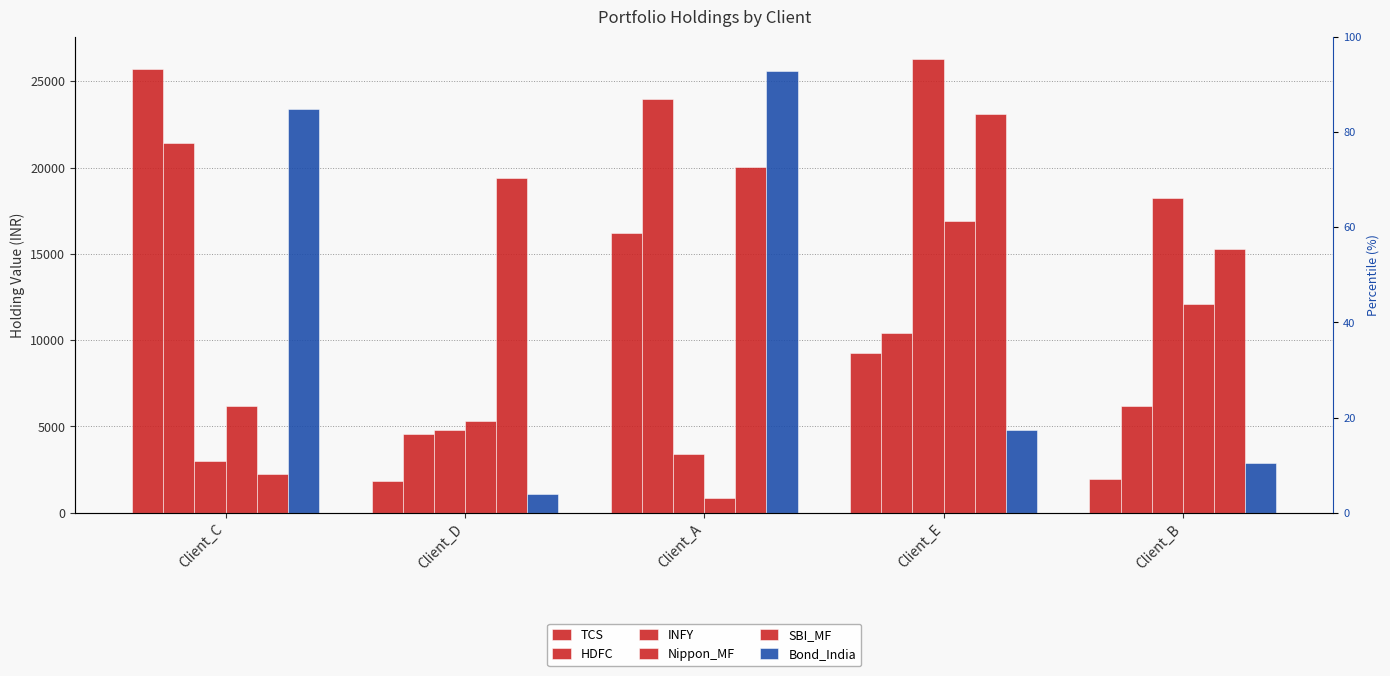

What is the label of the 5th bar from the right?

Client_C